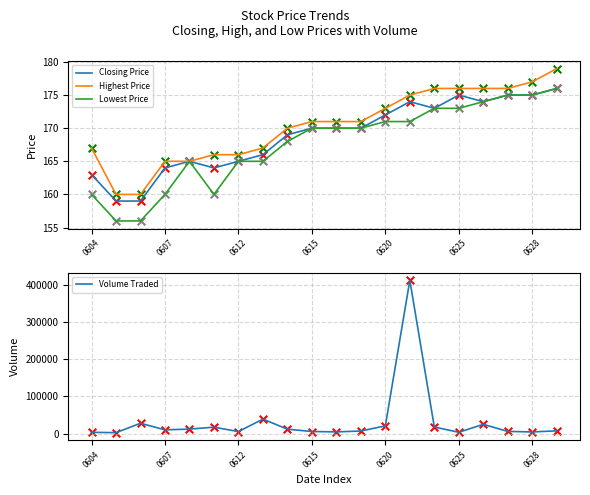

Which series has the largest Y range (max minus min)?

Volume Traded